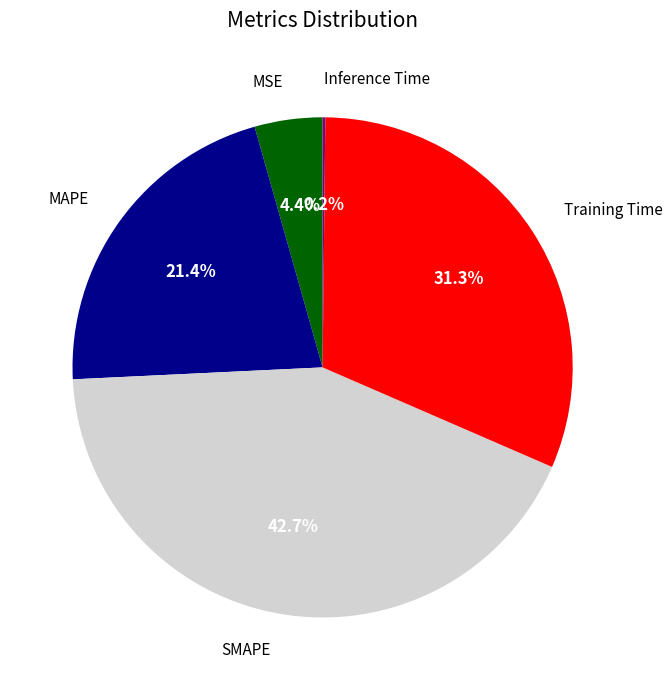

Between MAPE and Training Time, which is larger?

Training Time